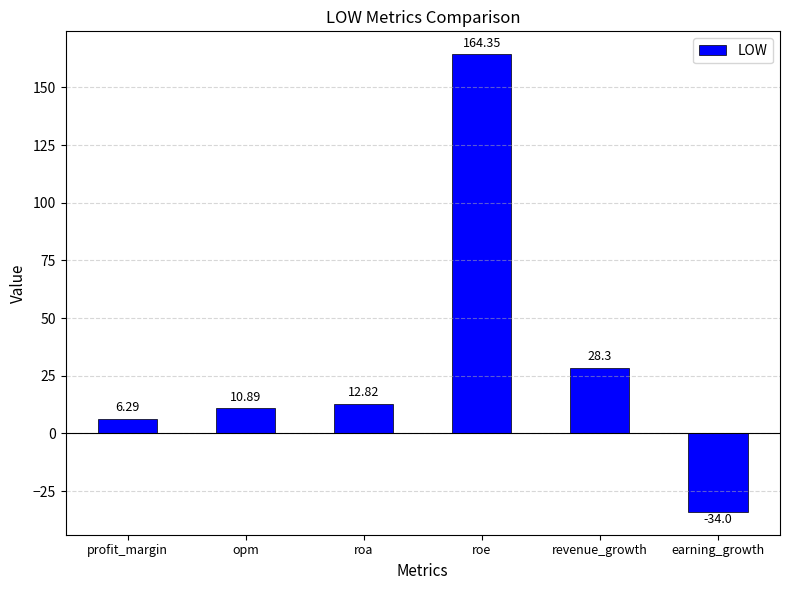

What is the average value?

31.4